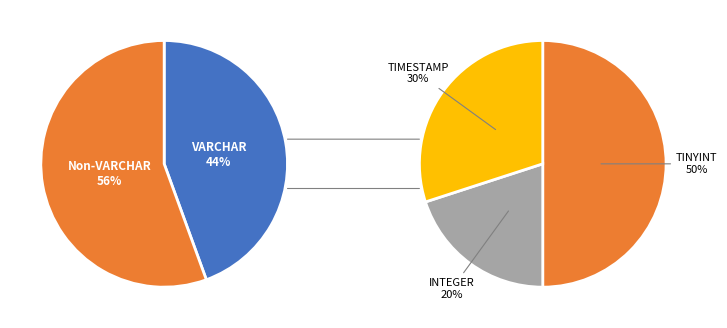

Count the number of slices in the pie.

4